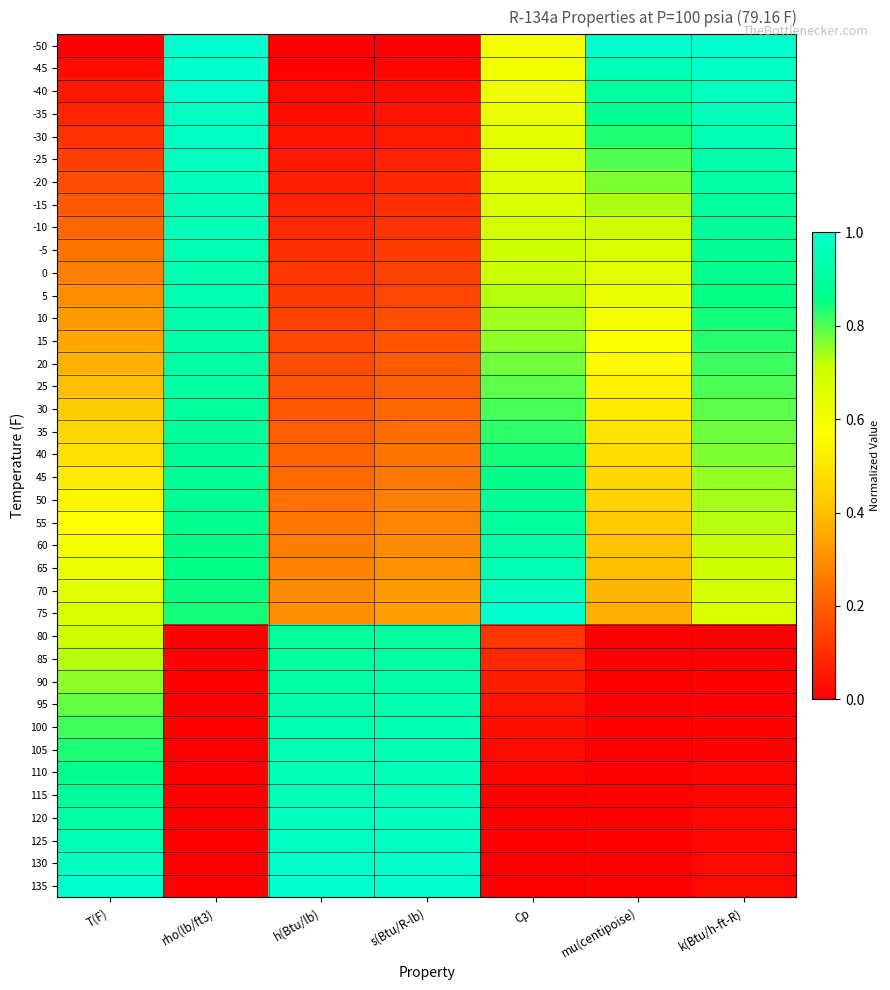

At s(Btu/R-lb), list the series in order from smallest to largest.

-50, -45, -40, -35, -30, -25, -20, -15, -10, -5, 0, 5, 10, 15, 20, 25, 30, 35, 40, 45, 50, 55, 60, 65, 70, 75, 80, 85, 90, 95, 100, 105, 110, 115, 120, 125, 130, 135